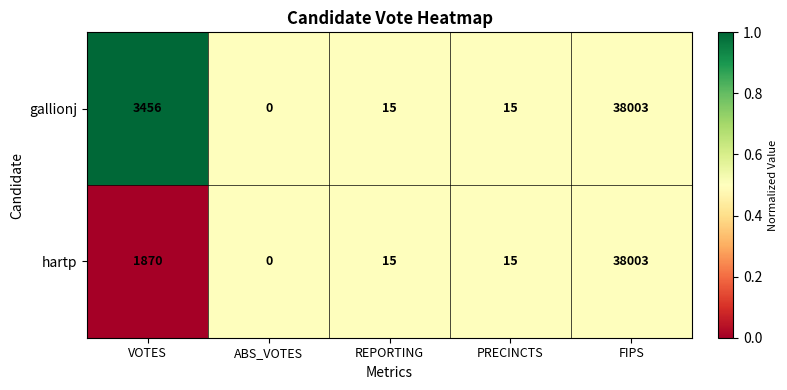

At which category is the sum across all series the highest?

FIPS